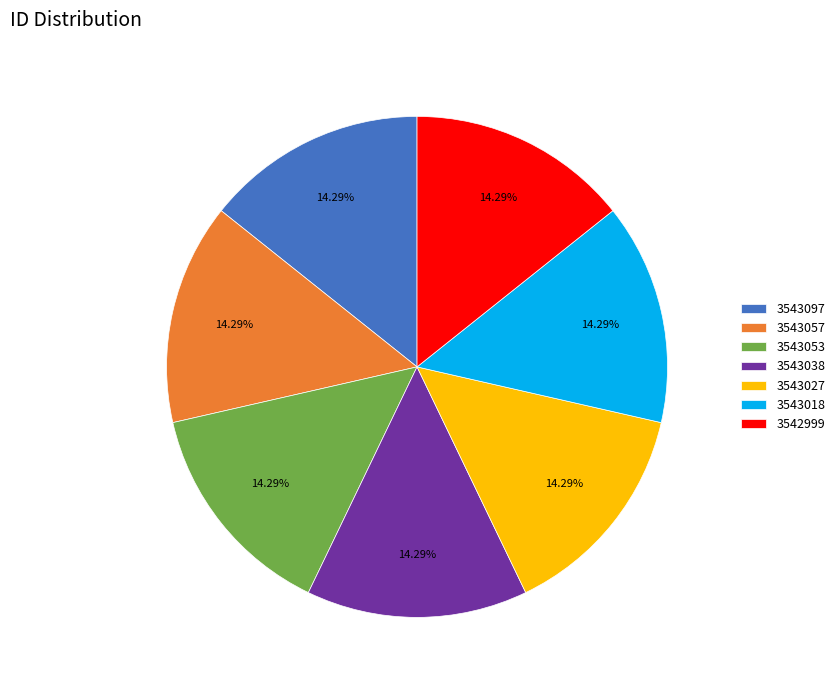

What percentage is the 3543027 slice, to the nearest percent?

14%